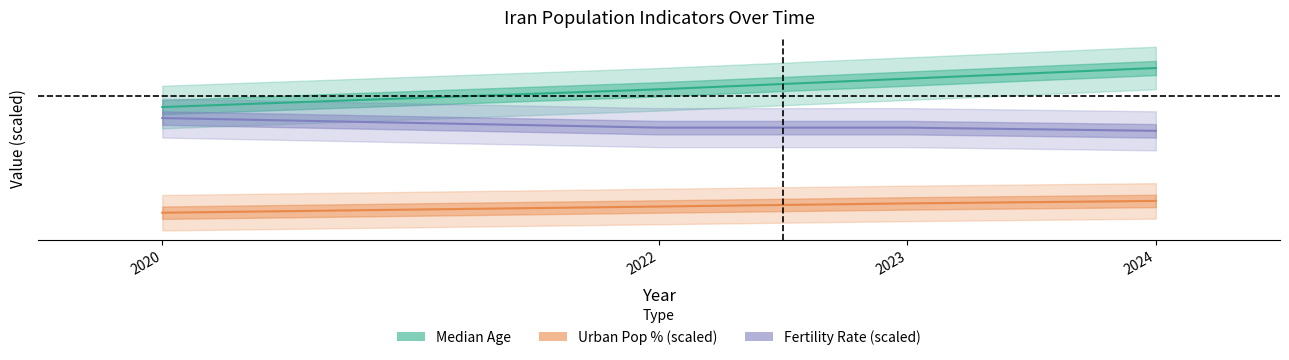

What is the value of the Median Age point at the 2nd from the left?

32.4